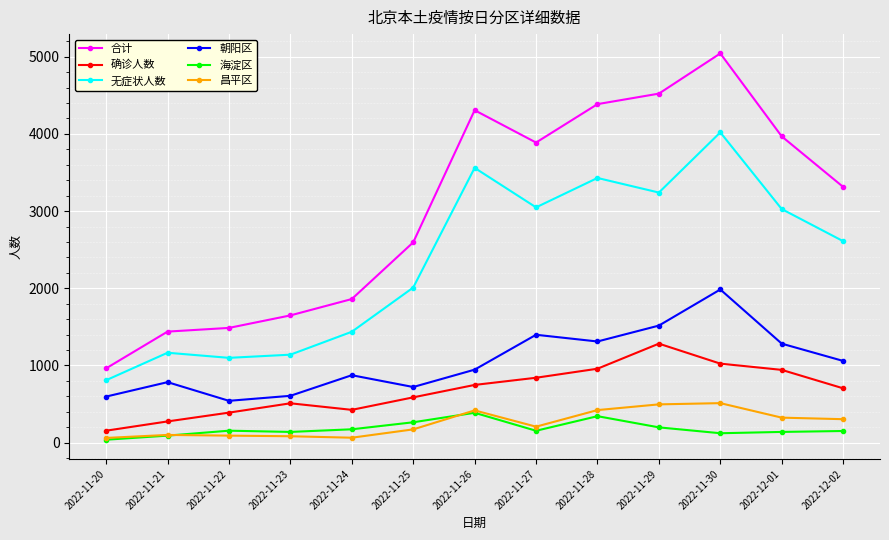

What are all the series names shown in the legend?

合计, 确诊人数, 无症状人数, 朝阳区, 海淀区, 昌平区